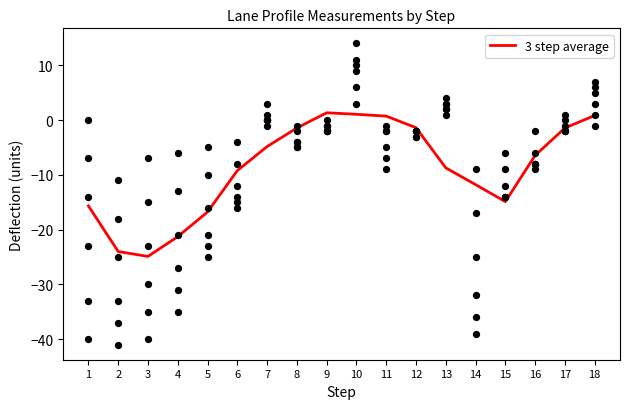

Which has a higher value, 10 or 6?

10